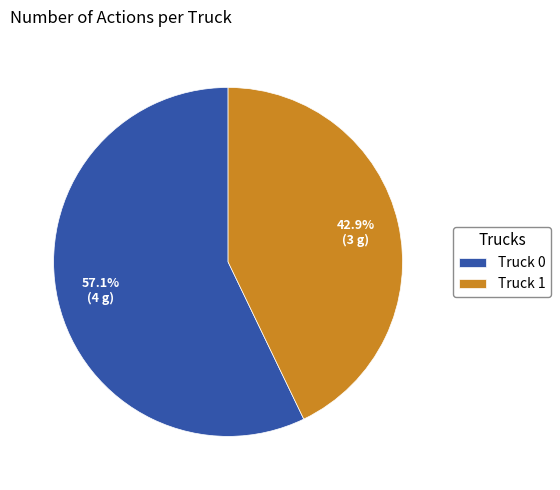

What is the total percentage of Truck 1 and Truck 0?

100.0%